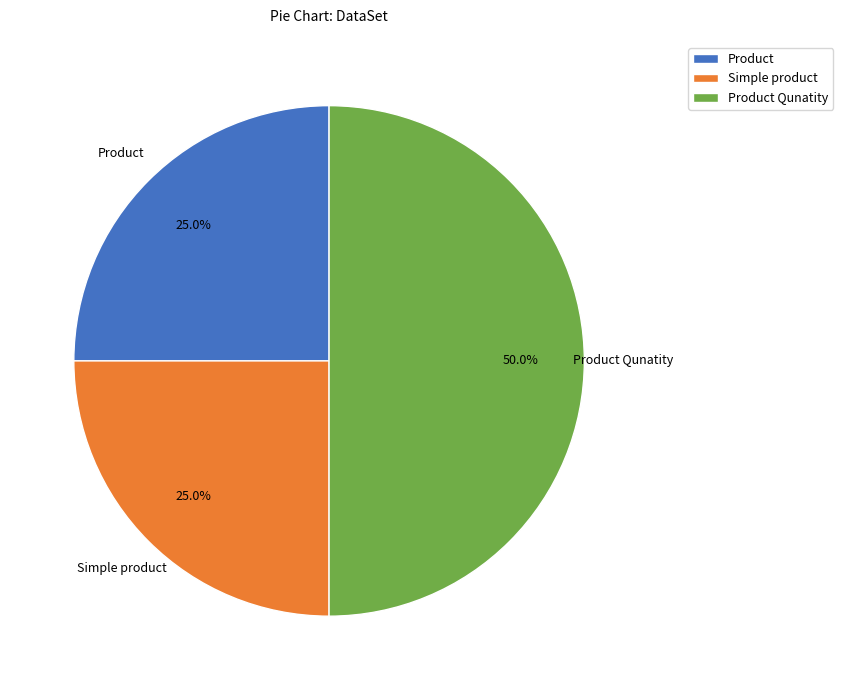

What percentage is NOT represented by Product Qunatity?

50.0%